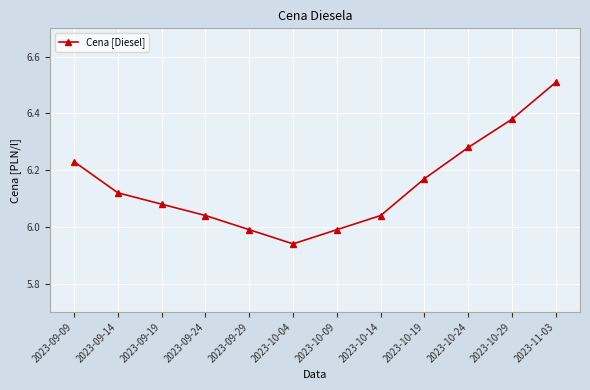

Is this an area chart (filled region under the line)?

No